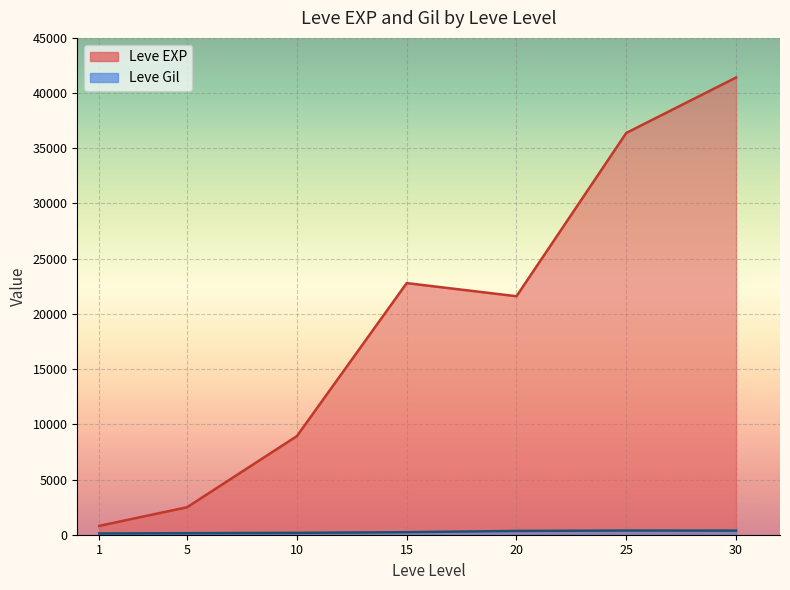

At which label does Leve Gil first exceed 170?

5